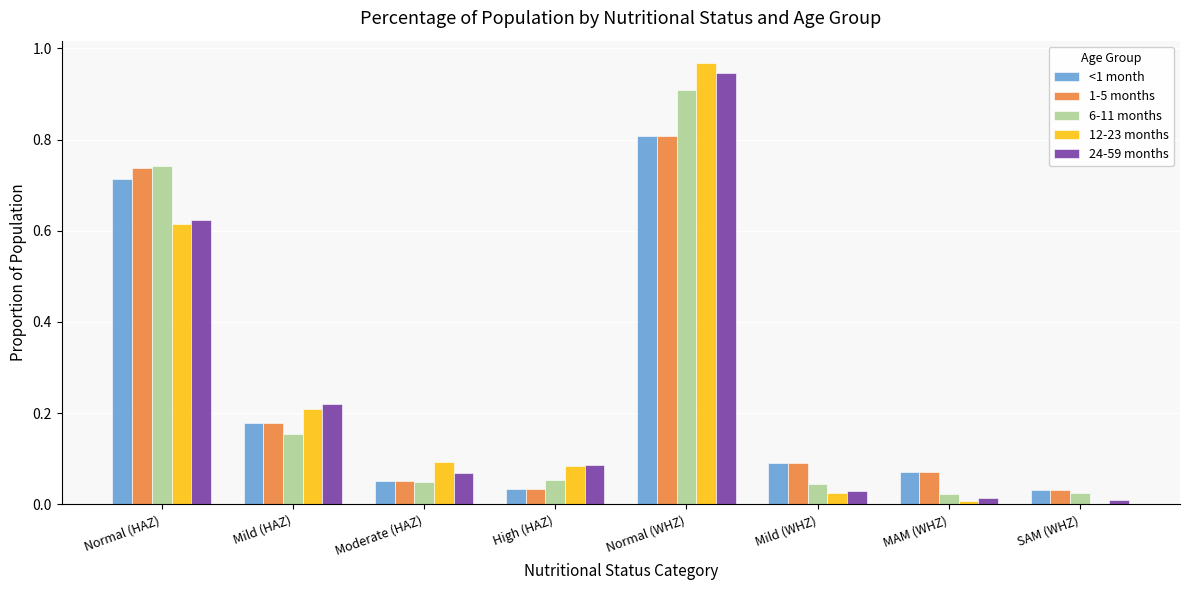

Is it true that <1 month equals 0.0 at SAM (WHZ)?

True